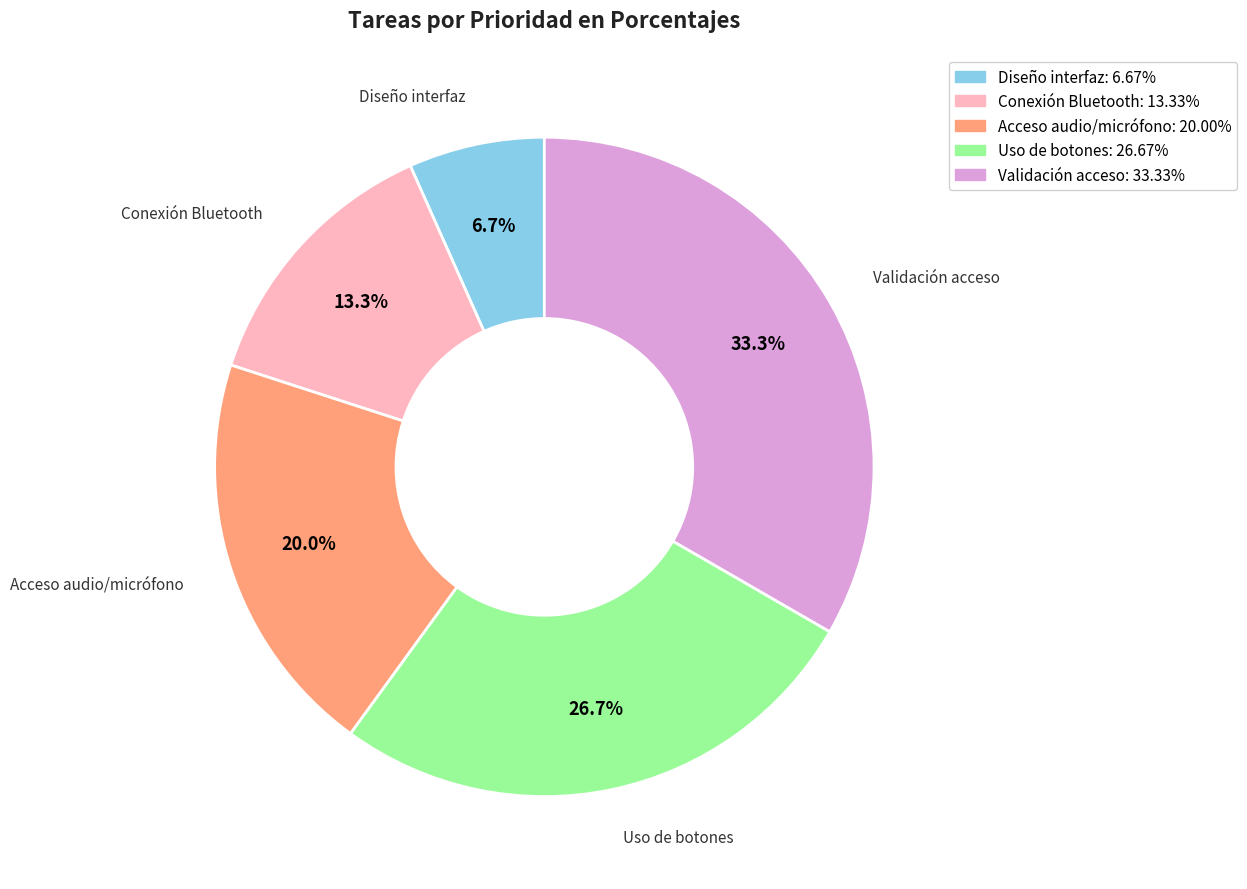

How much of the chart is everything except Conexión Bluetooth?

86.7%